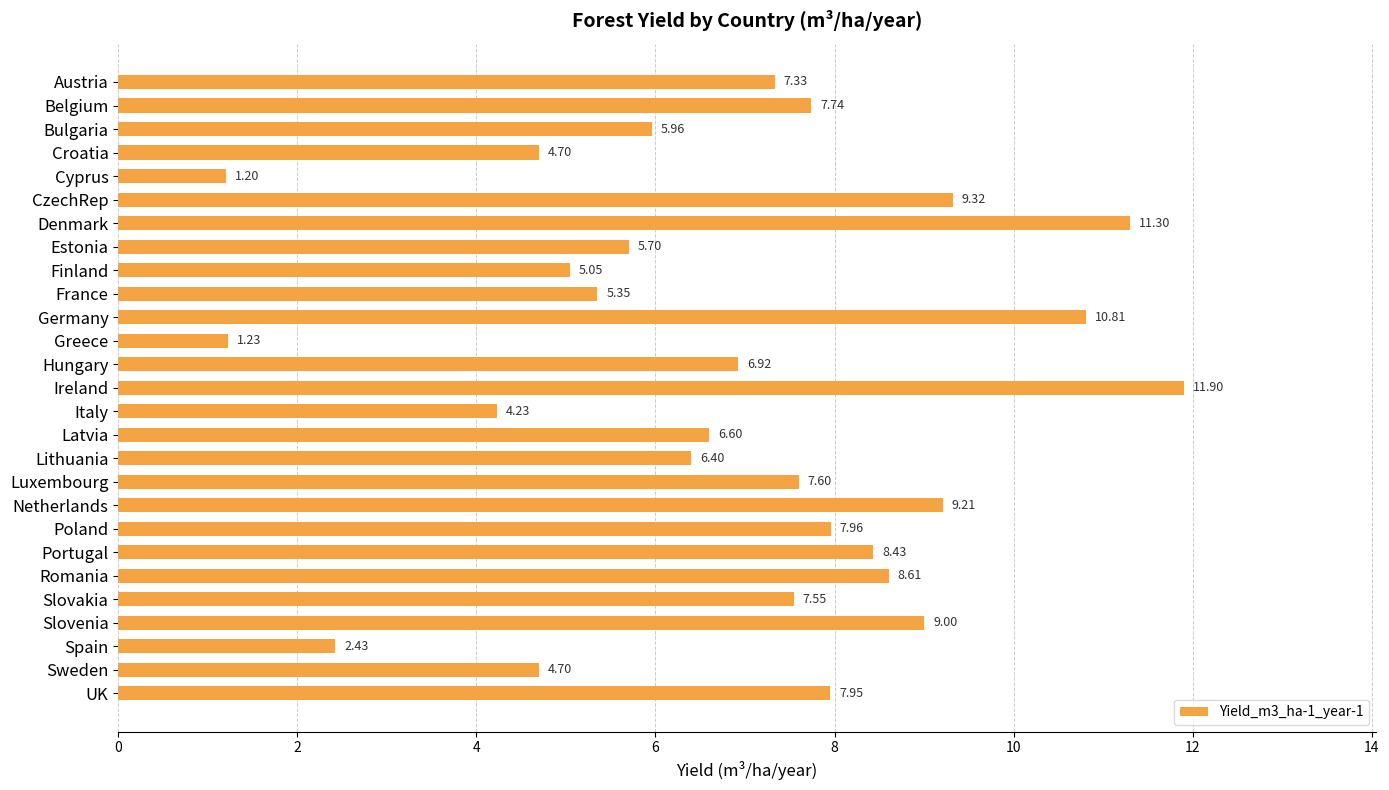

At which label is the value closest to 6?

Bulgaria